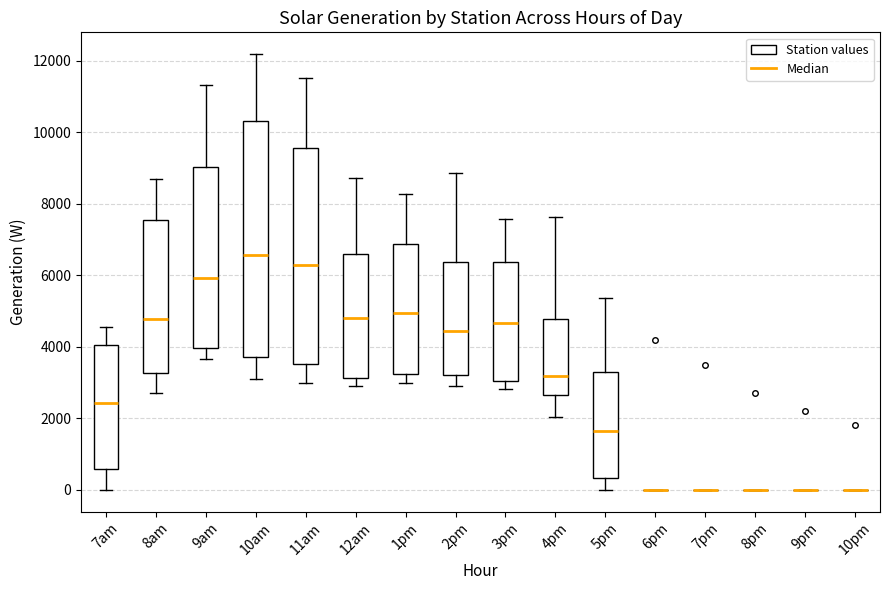

Comparing the boxes themselves (not the whiskers), which one is the tallest?

10am